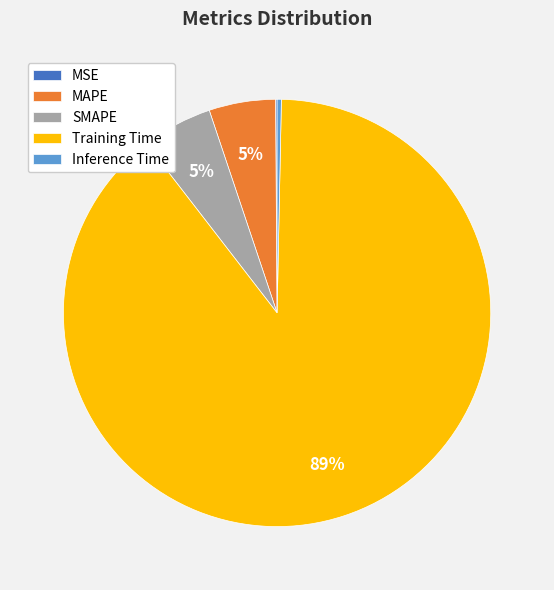

Which has a higher value, Training Time or Inference Time?

Training Time